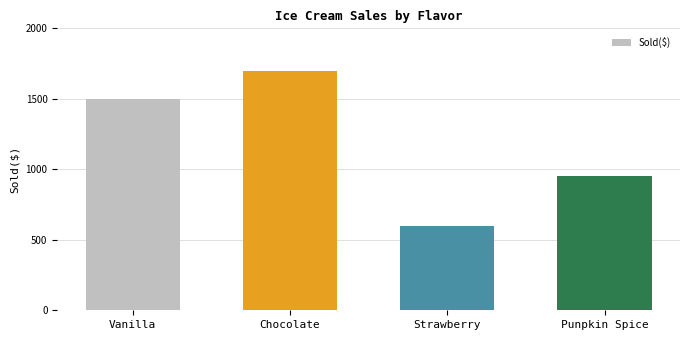

How many values are below 1500?

2